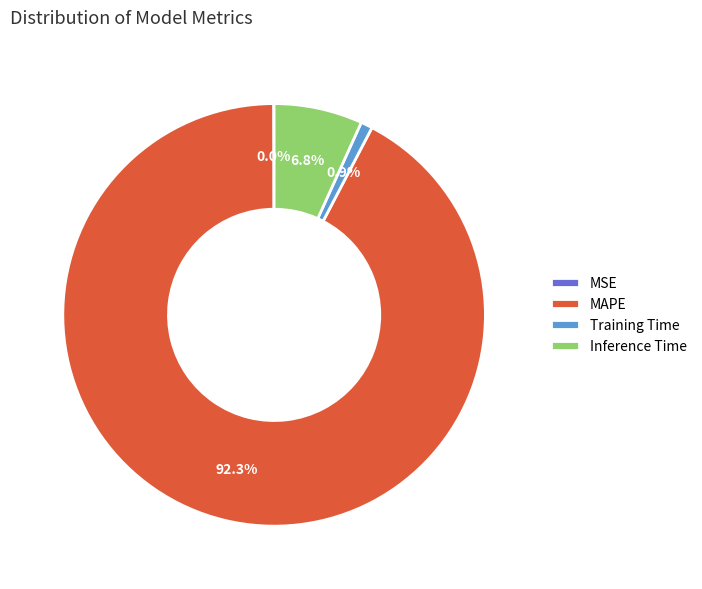

What is the majority slice?

MAPE